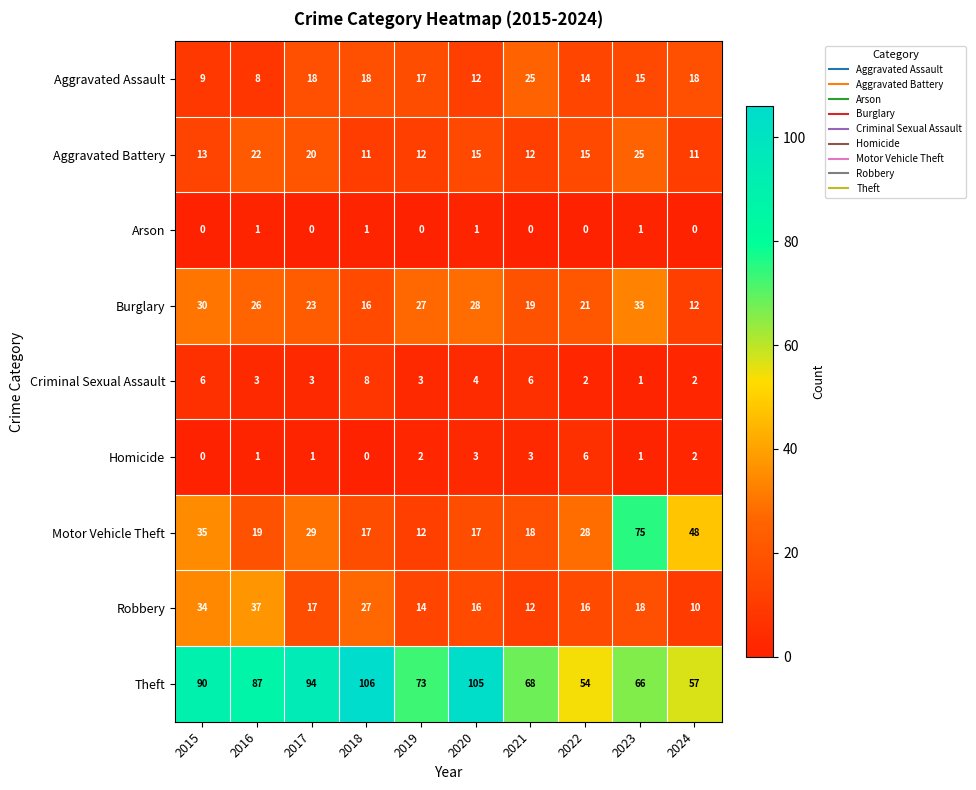

What is the difference between the maximum and minimum values in the Criminal Sexual Assault series?

7